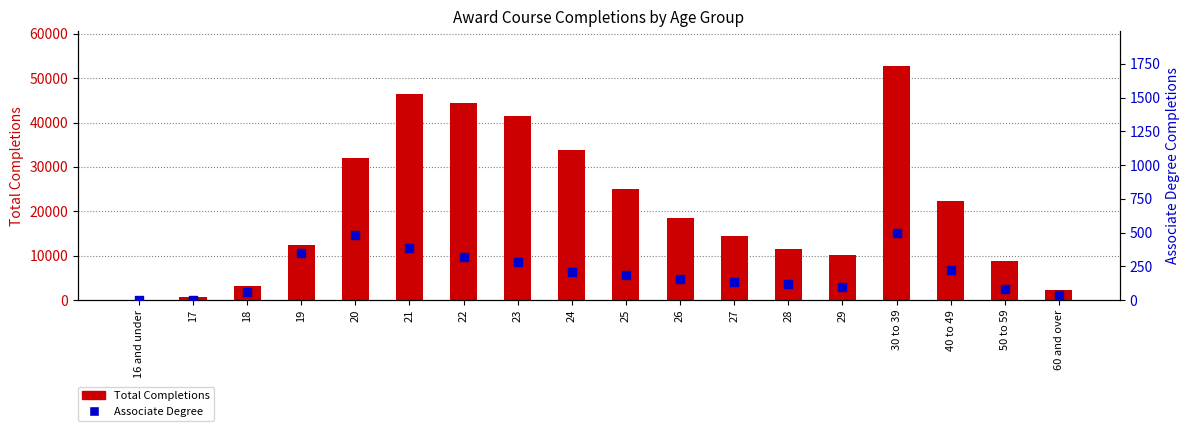

Which series has the largest total across all categories?

Total Completions